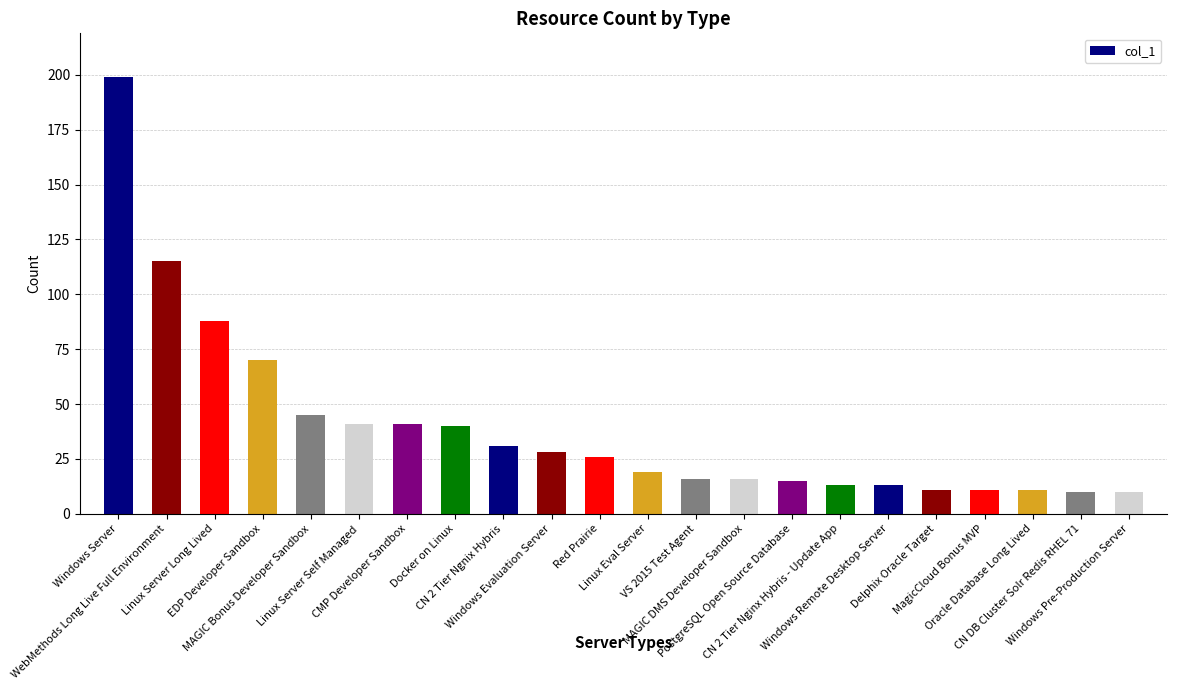

What is the maximum value shown in the chart?

199